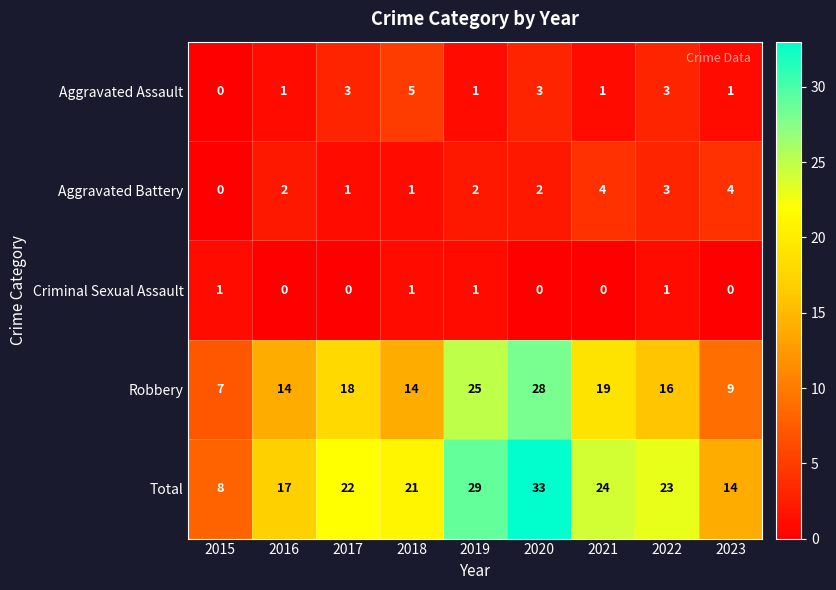

At which label does Robbery first exceed 16?

2017